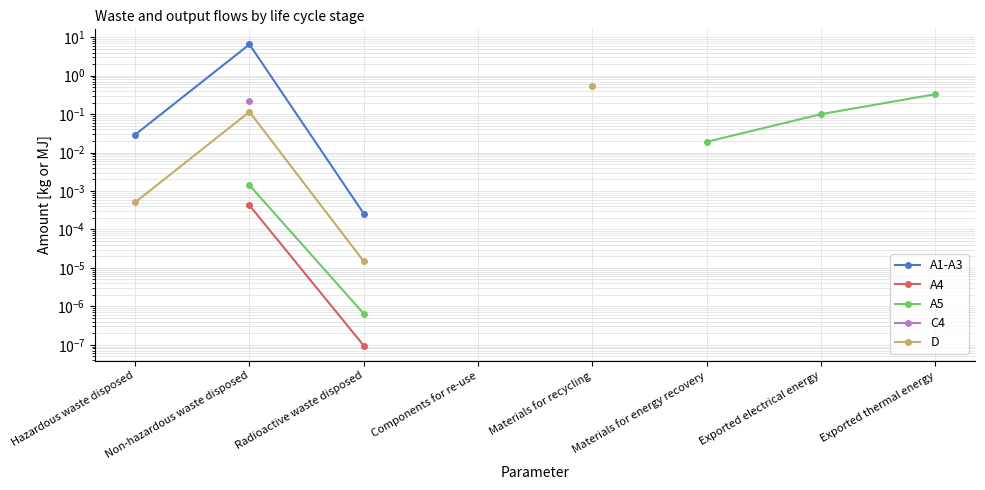

Rank the categories by A4 value from lowest to highest.

Radioactive waste disposed, Components for re-use, Materials for recycling, Materials for energy recovery, Exported electrical energy, Exported thermal energy, Hazardous waste disposed, Non-hazardous waste disposed